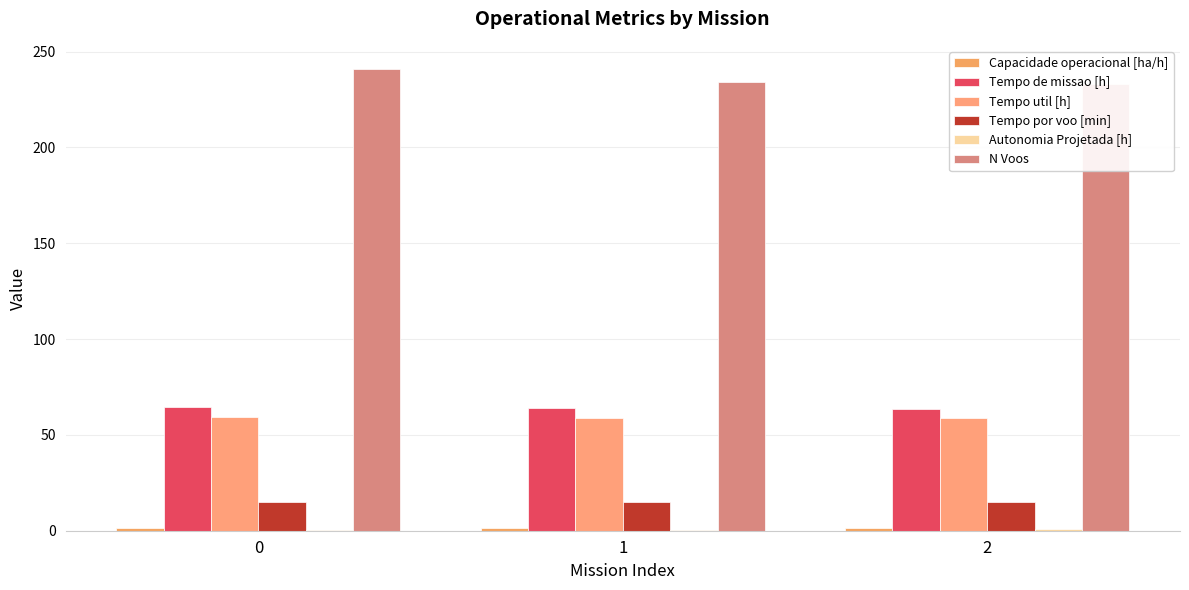

Which series has the widest spread of values?

N Voos